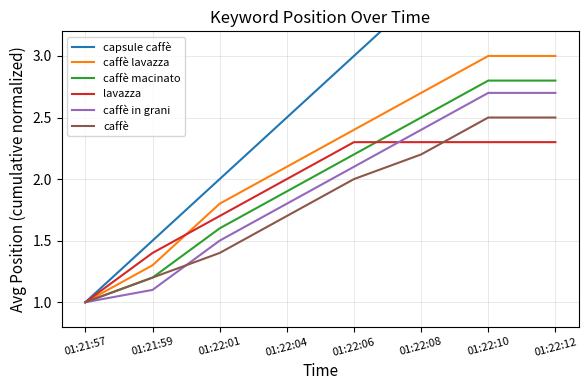

Reading left to right, list all the values displayed in this chart.

capsule caffè: 01:21:57=1.0	01:21:59=1.5	01:22:01=2.0	01:22:04=2.5	01:22:06=3.0	01:22:08=3.5	01:22:10=4.0	01:22:12=4.0
caffè lavazza: 01:21:57=1.0	01:21:59=1.3	01:22:01=1.8	01:22:04=2.1	01:22:06=2.4	01:22:08=2.7	01:22:10=3.0	01:22:12=3.0
caffè macinato: 01:21:57=1.0	01:21:59=1.2	01:22:01=1.6	01:22:04=1.9	01:22:06=2.2	01:22:08=2.5	01:22:10=2.8	01:22:12=2.8
lavazza: 01:21:57=1.0	01:21:59=1.4	01:22:01=1.7	01:22:04=2.0	01:22:06=2.3	01:22:08=2.3	01:22:10=2.3	01:22:12=2.3
caffè in grani: 01:21:57=1.0	01:21:59=1.1	01:22:01=1.5	01:22:04=1.8	01:22:06=2.1	01:22:08=2.4	01:22:10=2.7	01:22:12=2.7
caffè: 01:21:57=1.0	01:21:59=1.2	01:22:01=1.4	01:22:04=1.7	01:22:06=2.0	01:22:08=2.2	01:22:10=2.5	01:22:12=2.5